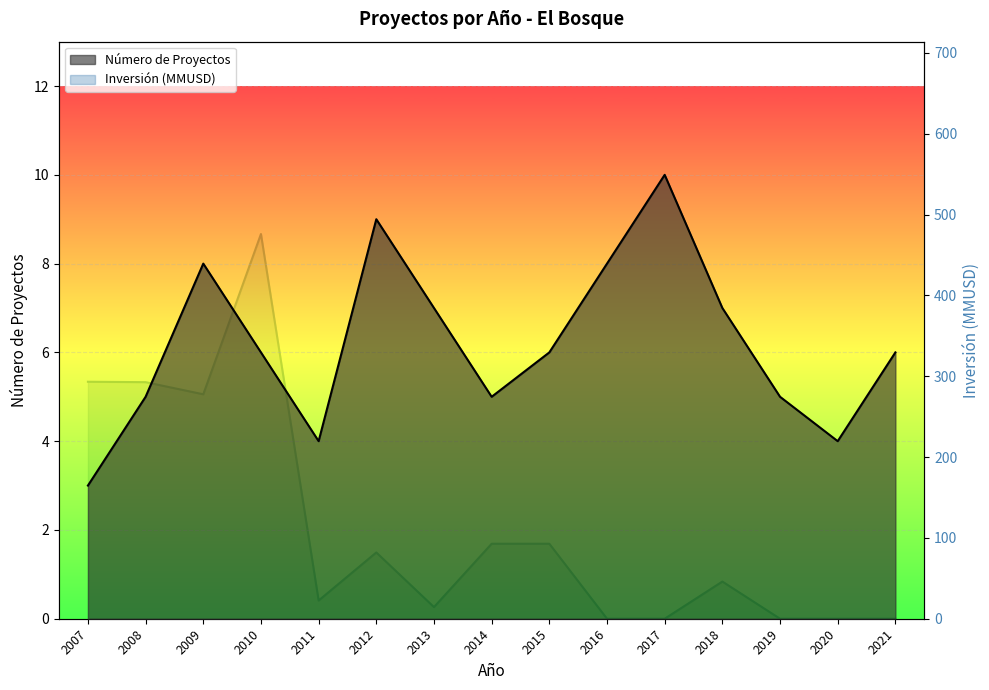

Between 2007 and 2018, which series saw the biggest shift?

Inversión (MMUSD)